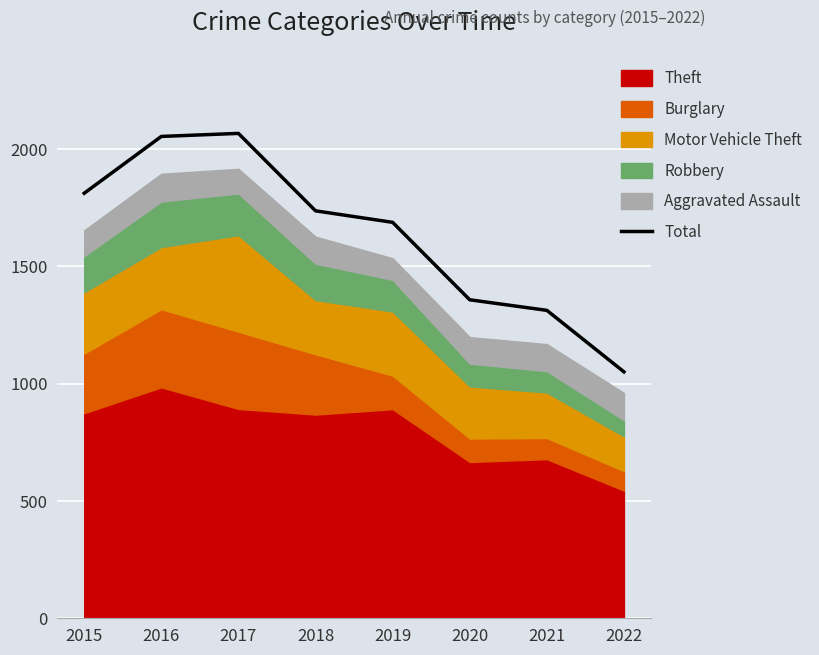

Reading left to right, transcribe all the data shown in this chart.

2015=1811	2016=2053	2017=2066	2018=1736	2019=1687	2020=1357	2021=1312	2022=1050